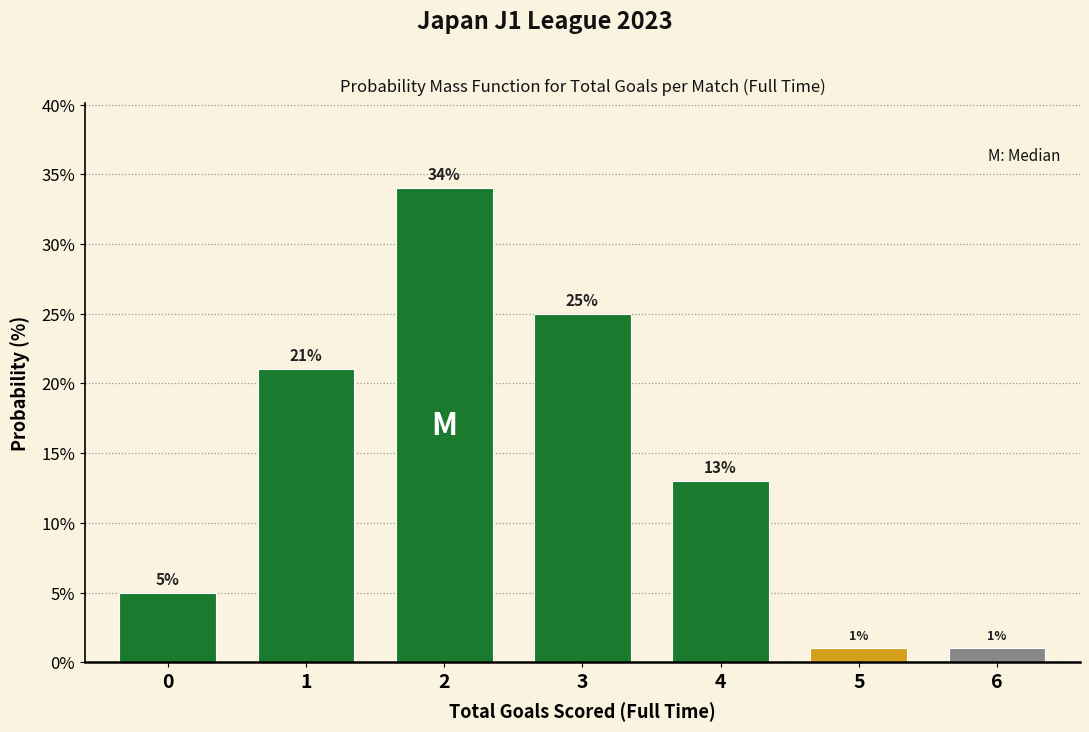

Over which range of the x-axis is the bar tallest?

1.5 to 2.5